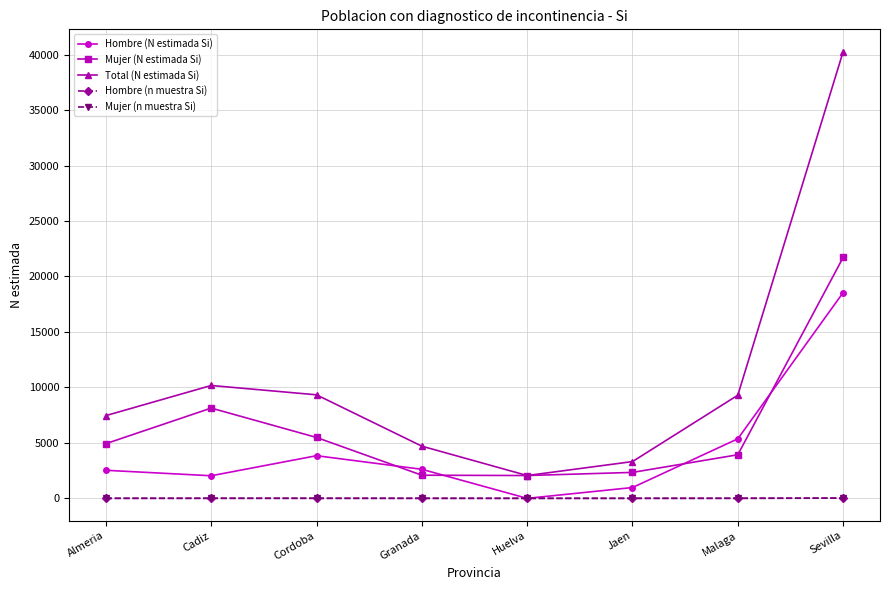

Which series has the largest total across all categories?

Total (N estimada Si)